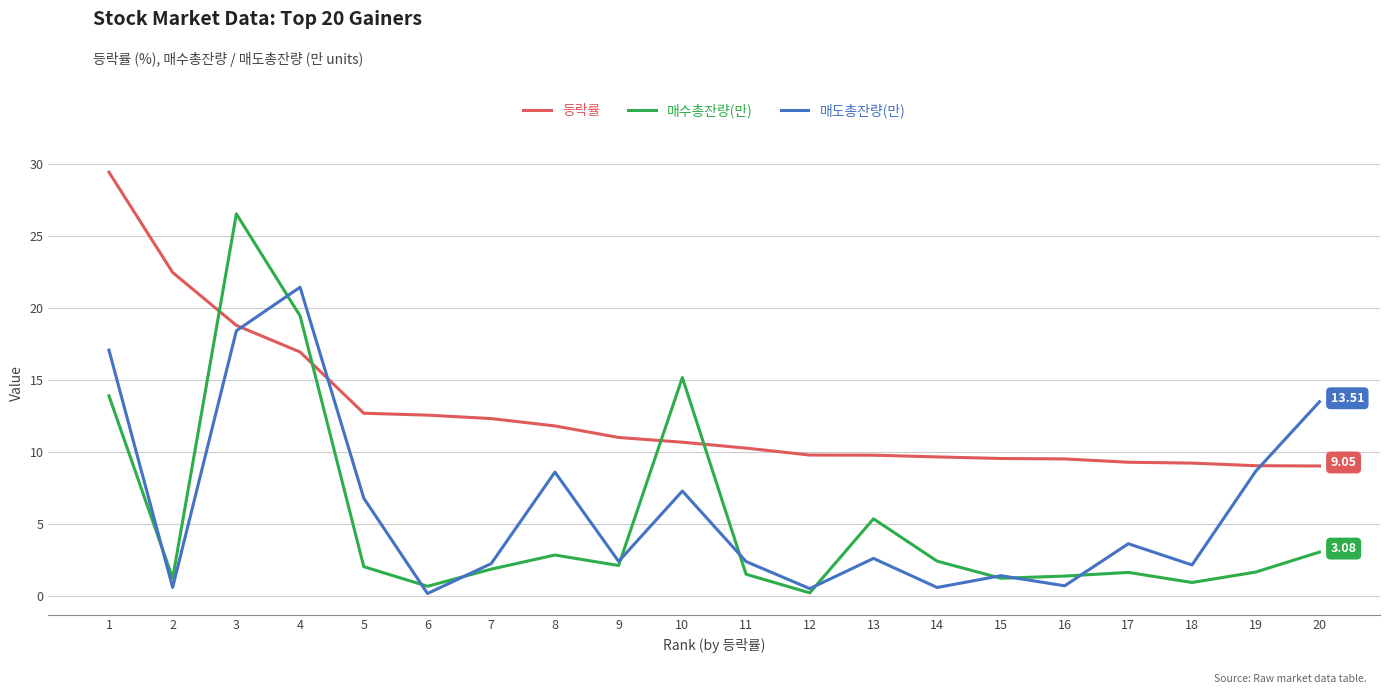

True or false: 등락률 and 매수총잔량(만) cross at least once.

True